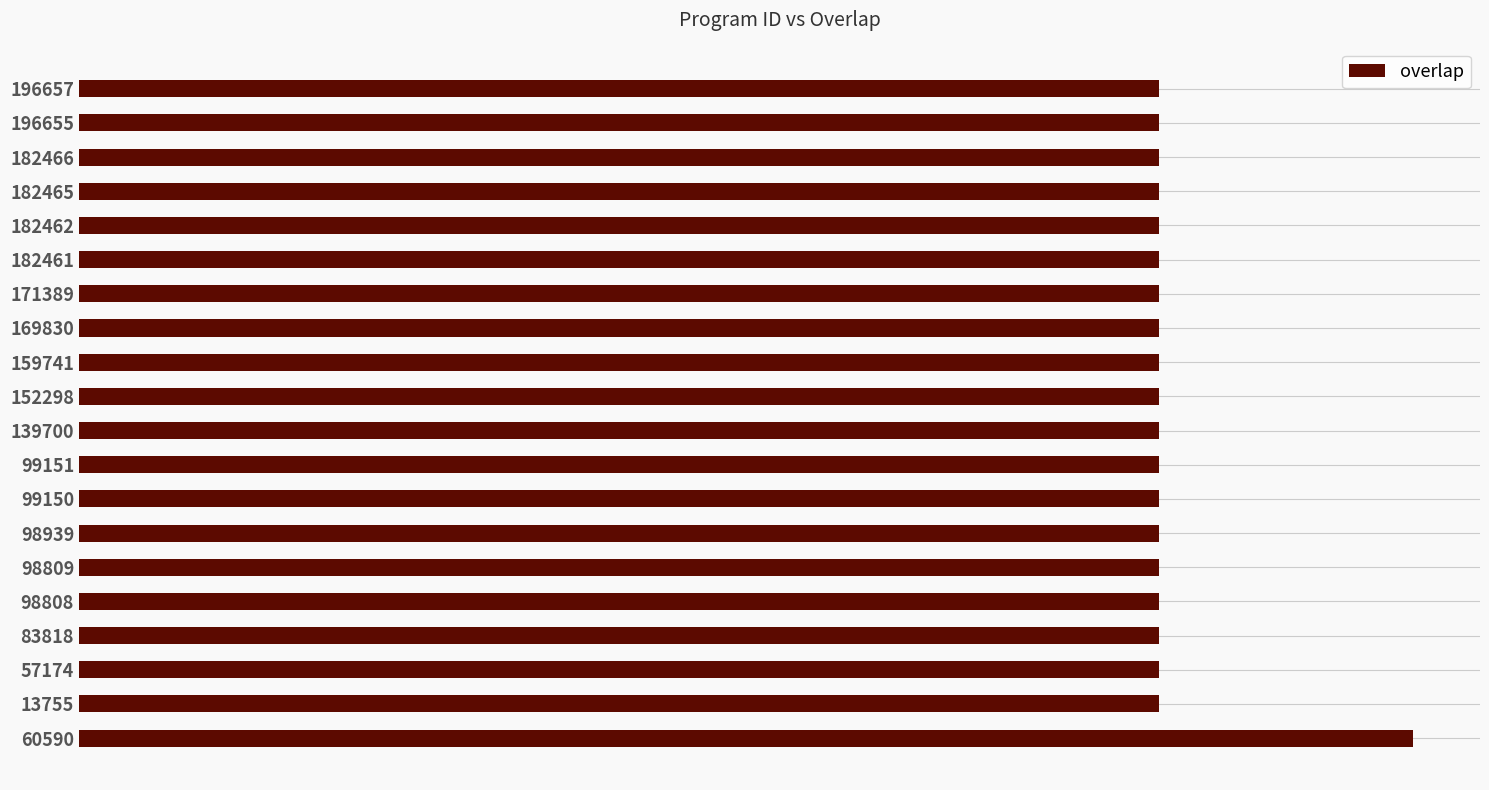

Does the chart contain any negative values?

No